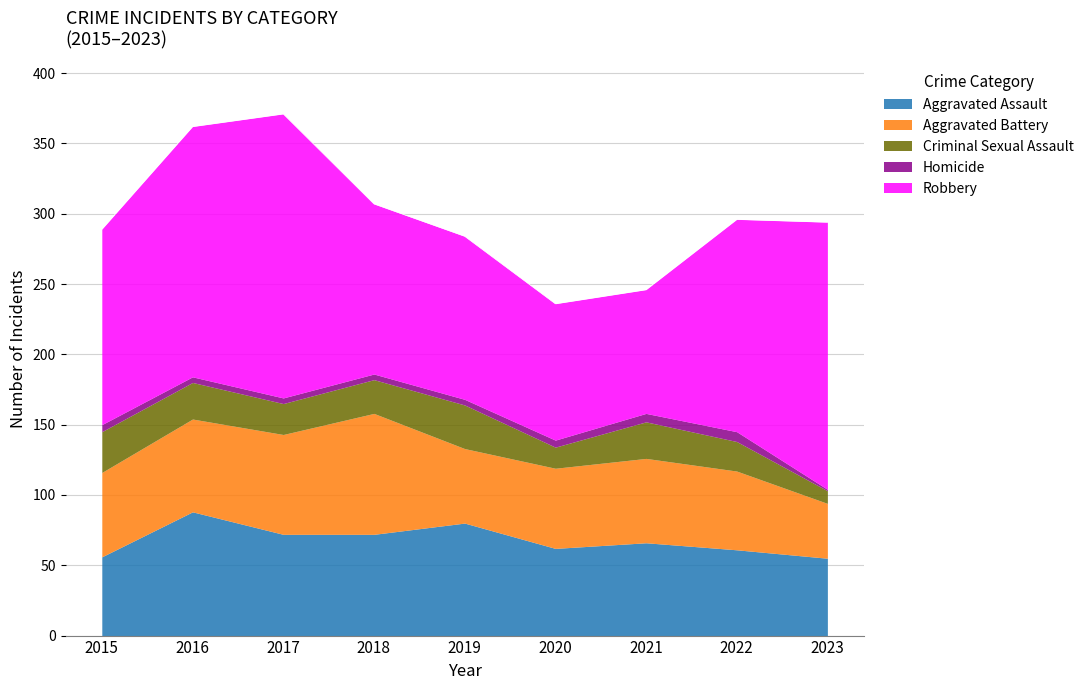

Does the chart display data point markers on the line(s)?

No